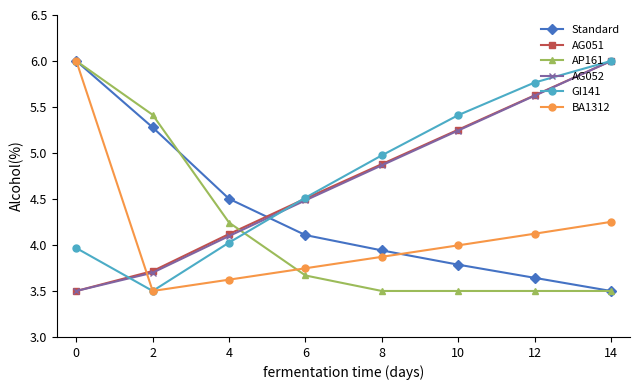

What is the approximate value of GI141 at 4?

4.0